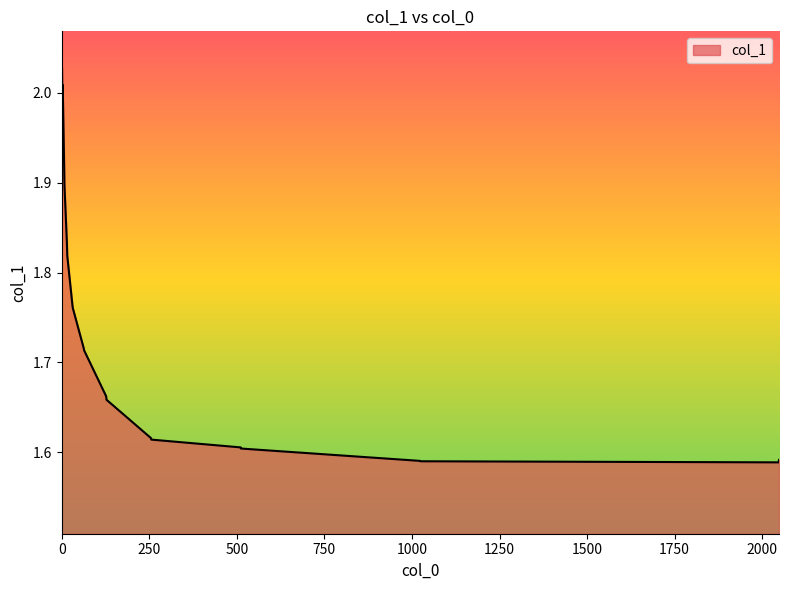

What is the difference between the maximum and minimum values?

0.4